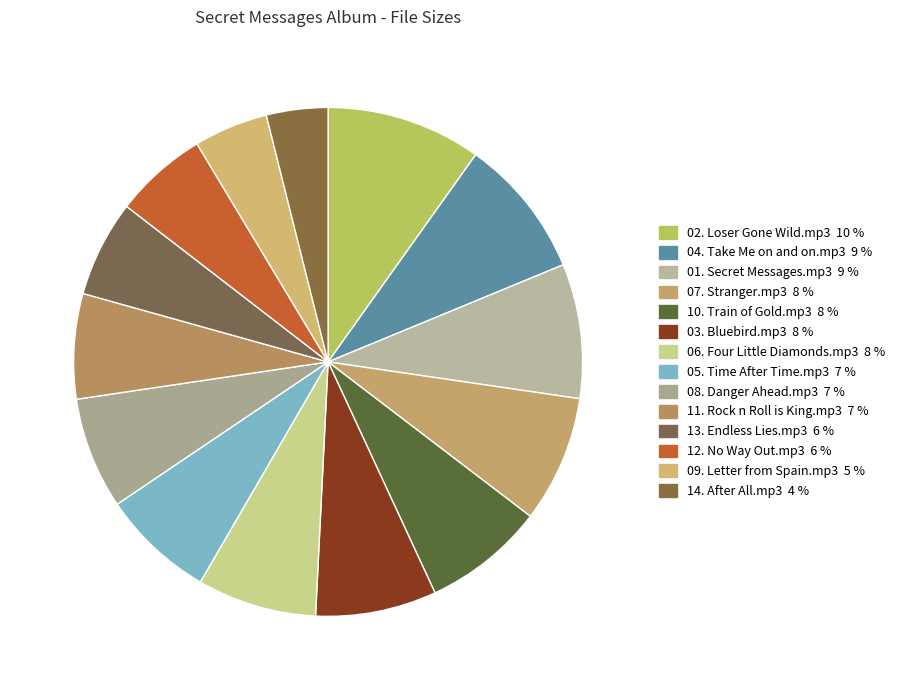

True or false: 06. Four Little Diamonds.mp3 accounts for 8% of the total.

True